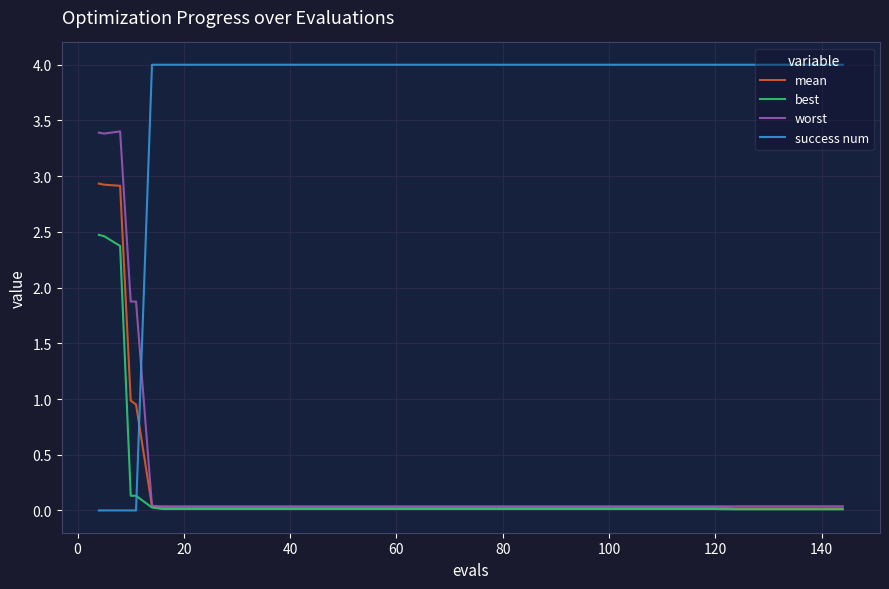

What is the greatest value displayed?

4.0